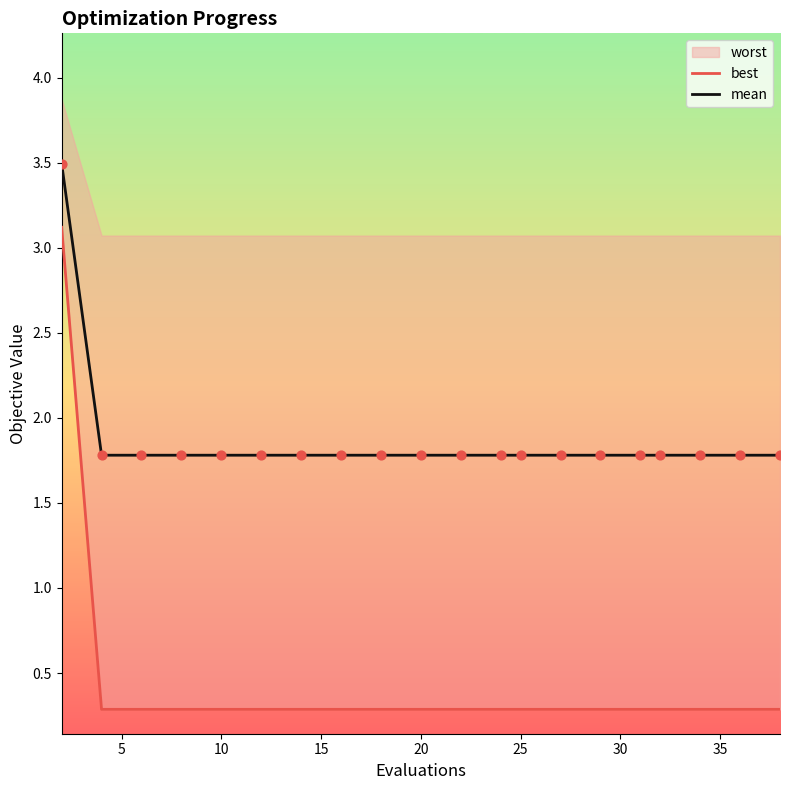

Which series contains the lowest Y value?

best